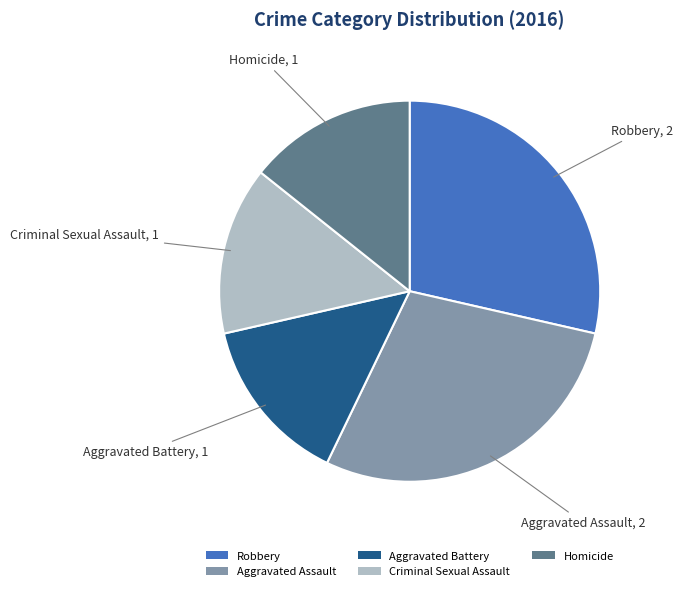

The Aggravated Battery slice represents 8% of the pie. True or false?

False